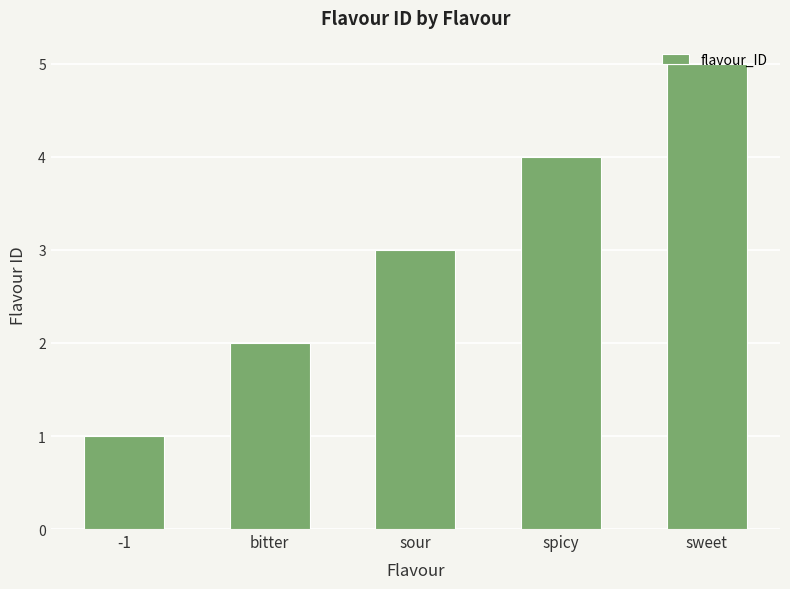

Rank the categories by value from lowest to highest.

-1, bitter, sour, spicy, sweet